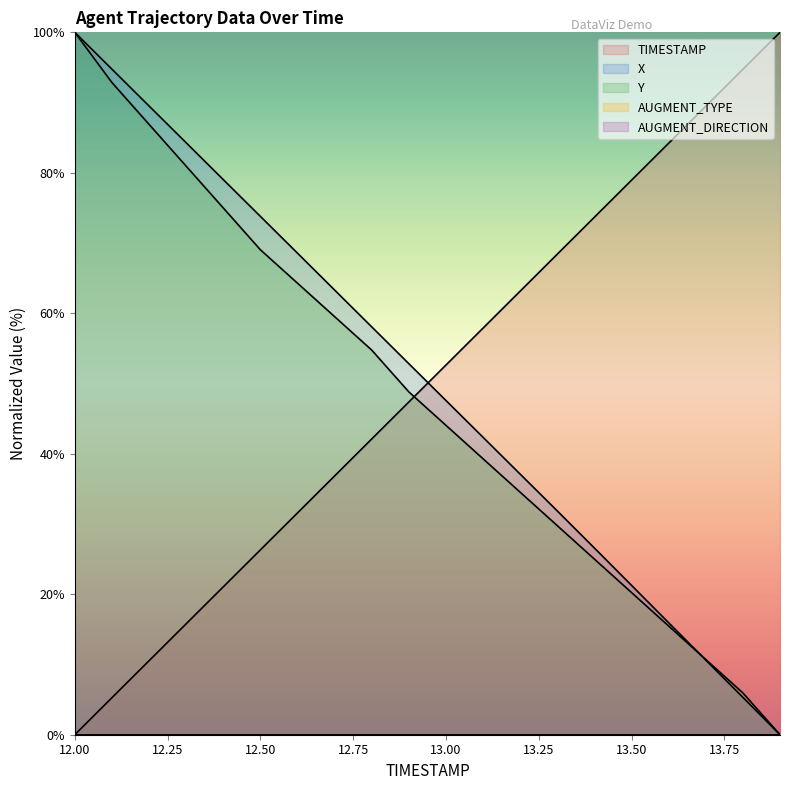

Between which two adjacent categories do TIMESTAMP and Y first intersect?

12.9 and 13.0